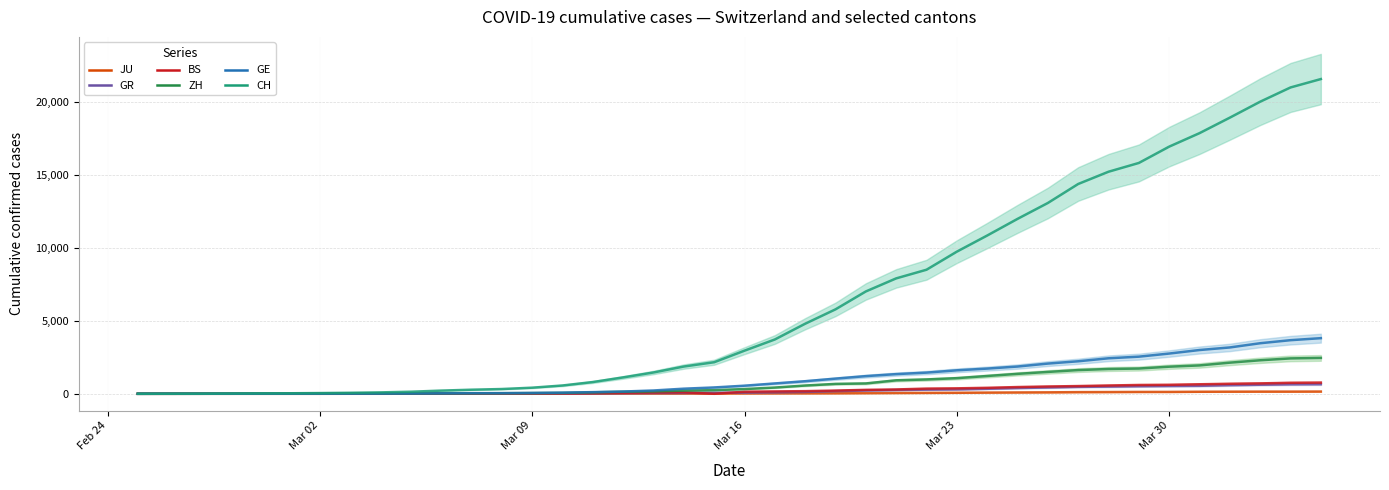

Rank the series by their maximum value, from highest to lowest.

CH, GE, ZH, BS, GR, JU